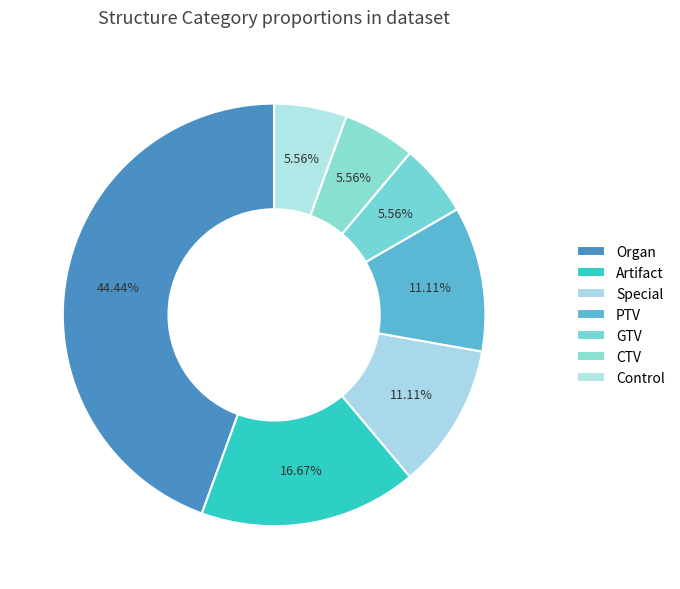

How many segments does this pie chart have?

7